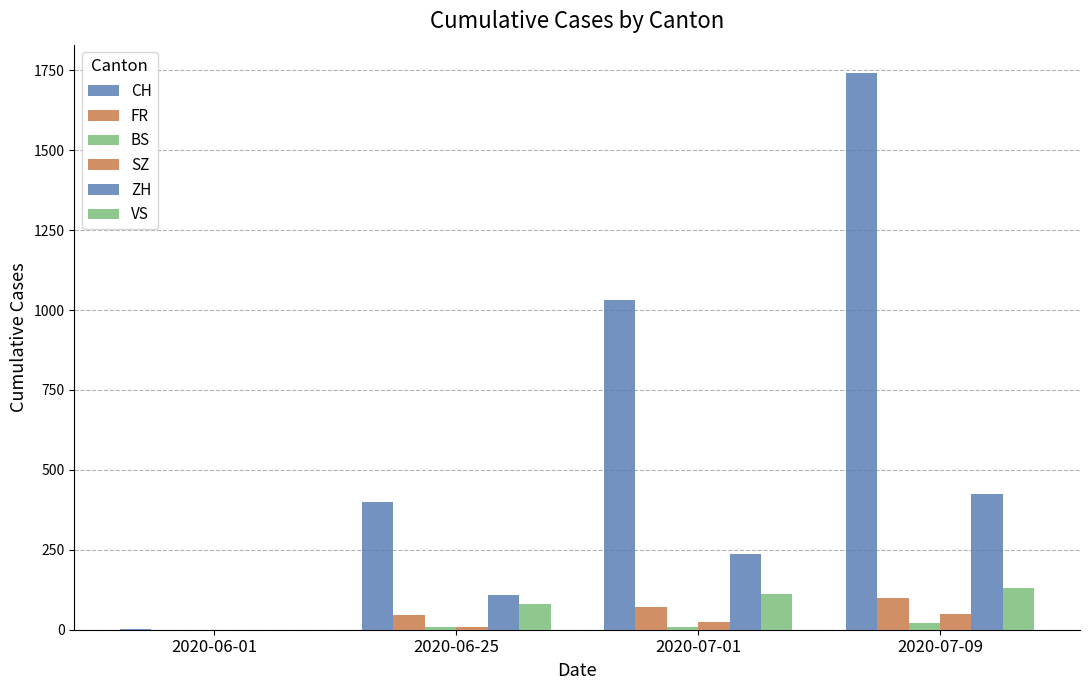

What is the difference between the highest and lowest values at 2020-06-01?

3